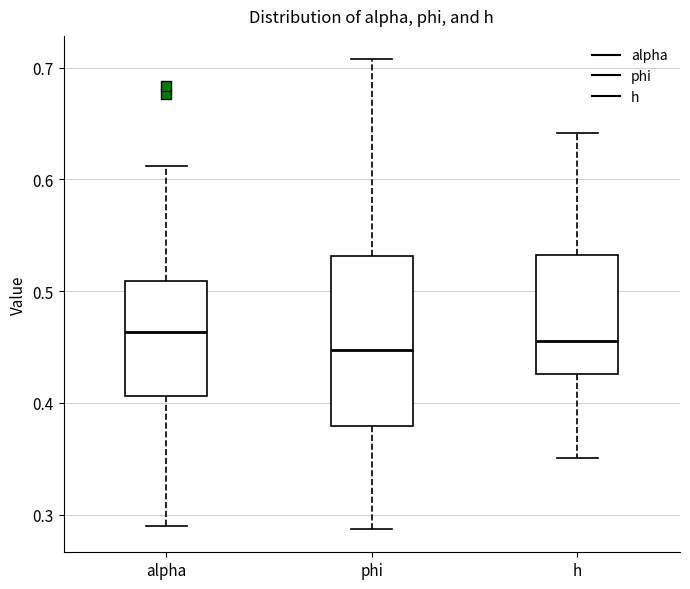

Where does the median line of the box for alpha sit on the y-axis? The values are not printed on the chart, so give them approximately, as read against the axis.

0.46